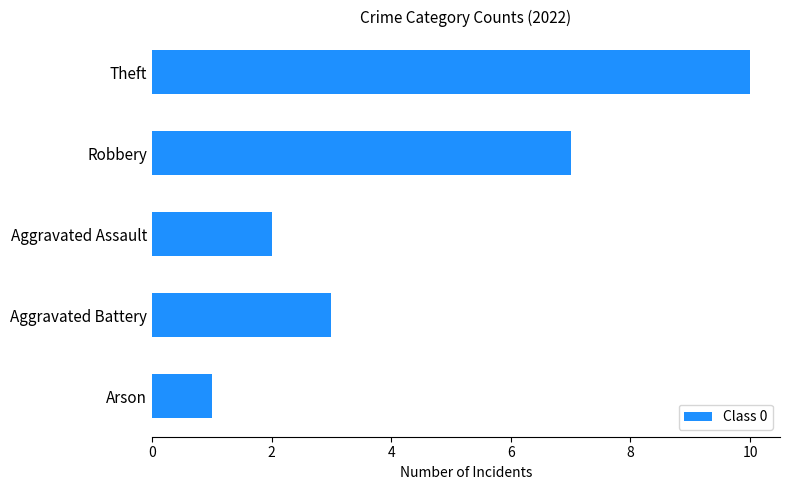

What is the maximum value shown in the chart?

10